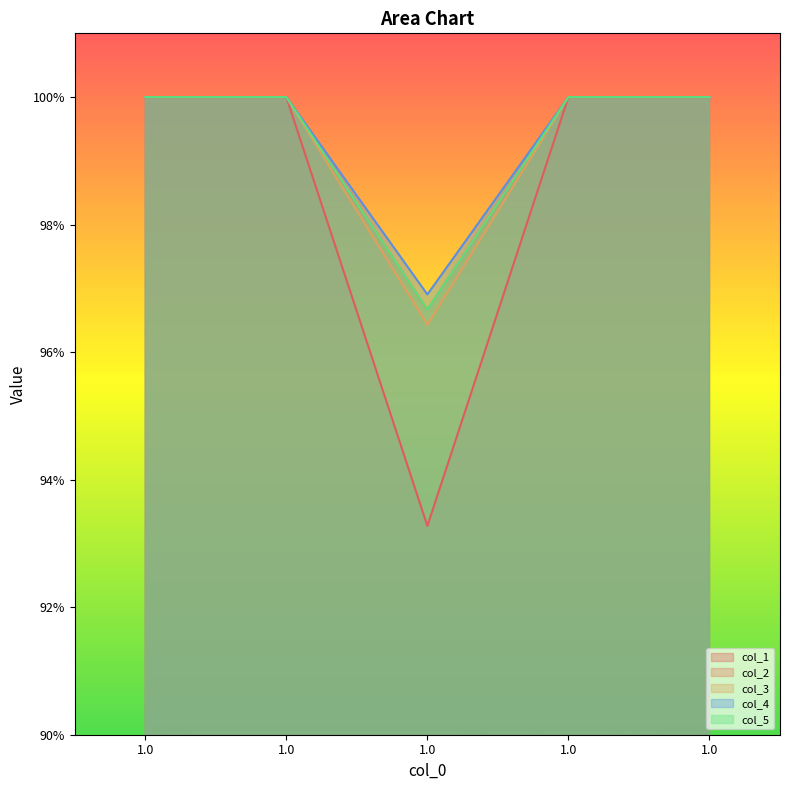

What is the highest value of the col_1 series?

1.0